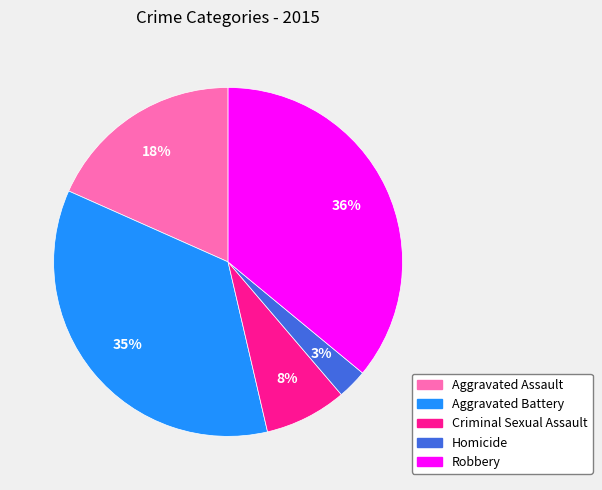

To the nearest percent, what portion does Criminal Sexual Assault represent?

8%